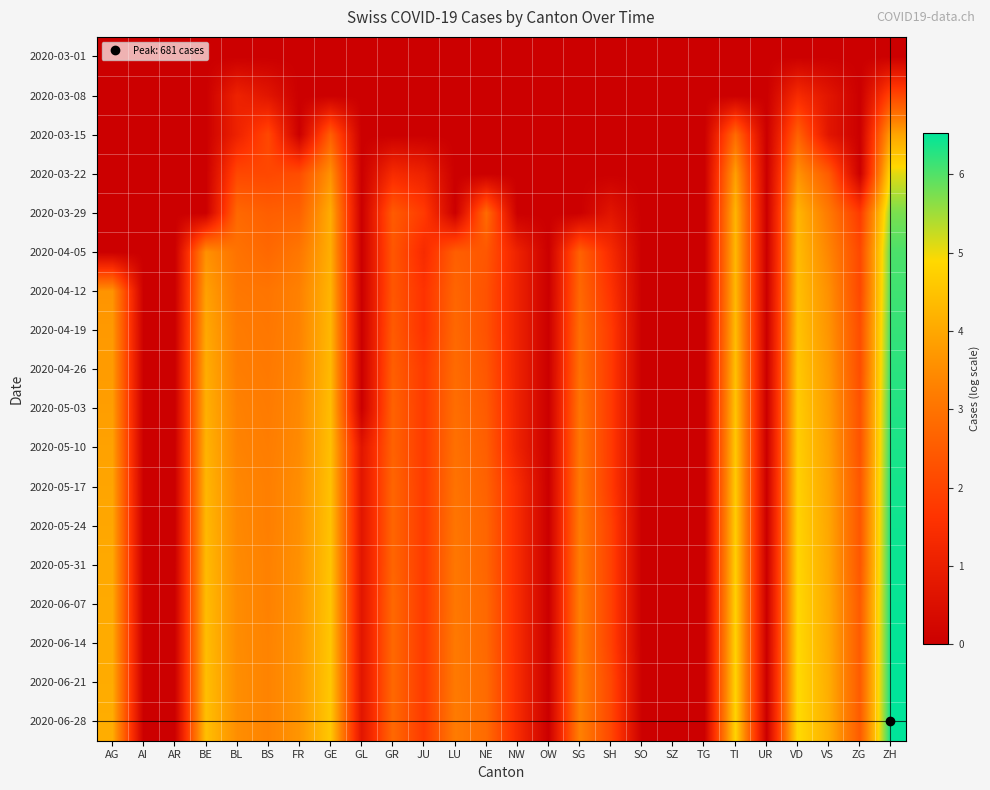

List the series in order of their peak value, lowest first.

2020-03-01, 2020-03-08, 2020-03-15, 2020-03-22, 2020-03-29, 2020-04-05, 2020-04-12, 2020-04-19, 2020-04-26, 2020-05-03, 2020-05-10, 2020-05-17, 2020-05-24, 2020-05-31, 2020-06-07, 2020-06-14, 2020-06-21, 2020-06-28